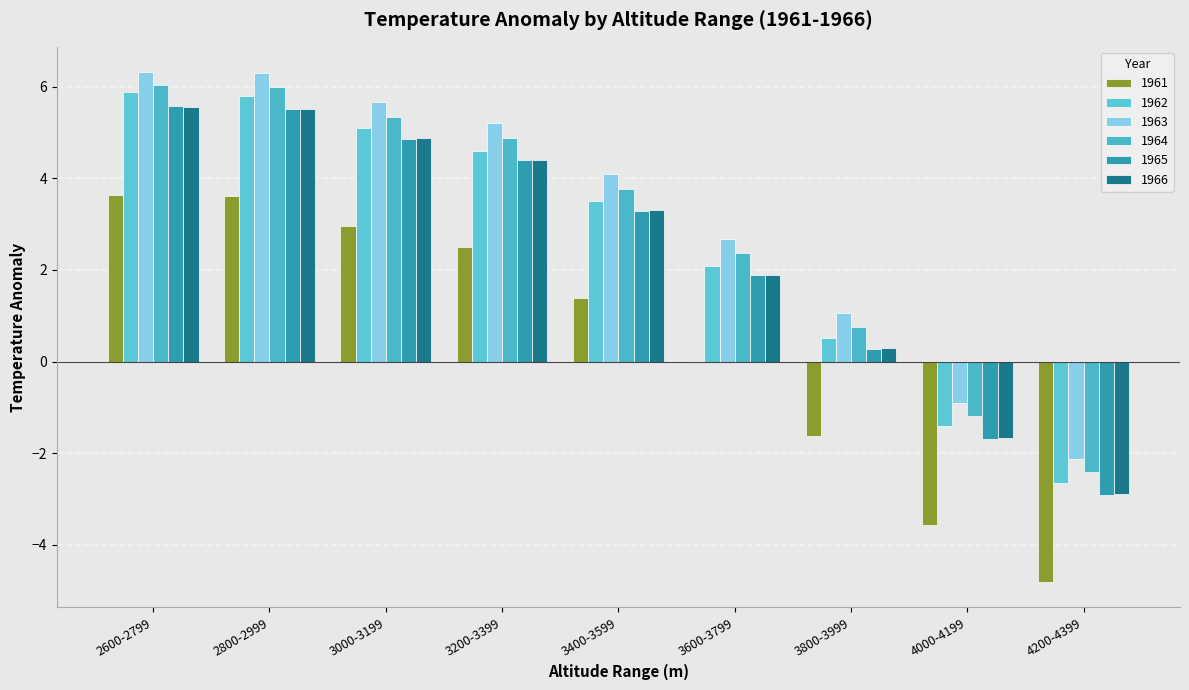

Which series has the largest range (max minus min)?

1962